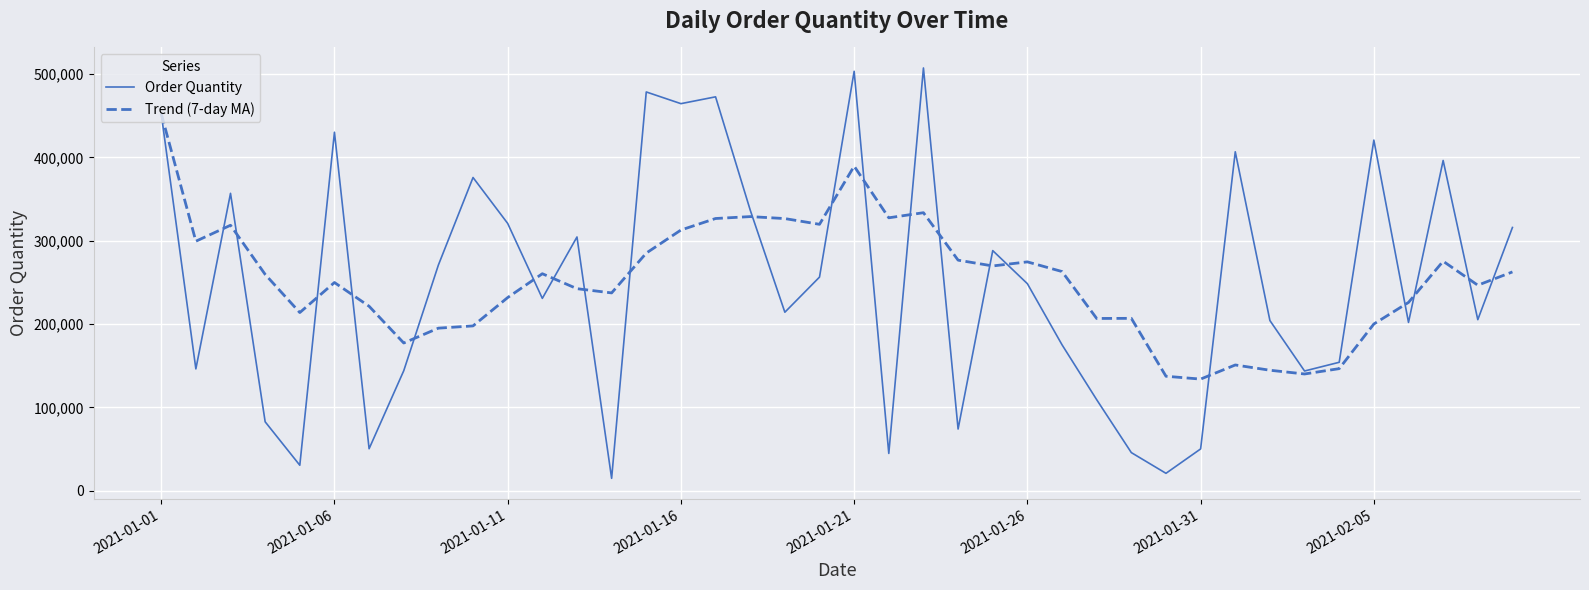

What is the minimum value for Trend (7-day MA)?

133938.6